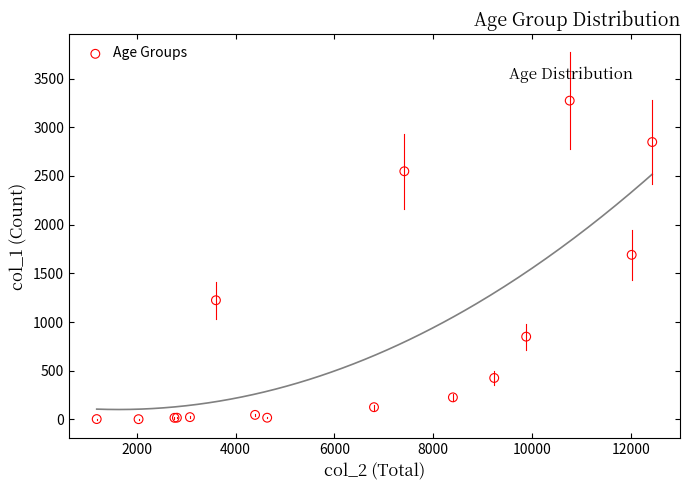

What Y value in the scatter plot is closest to 1638?

1690